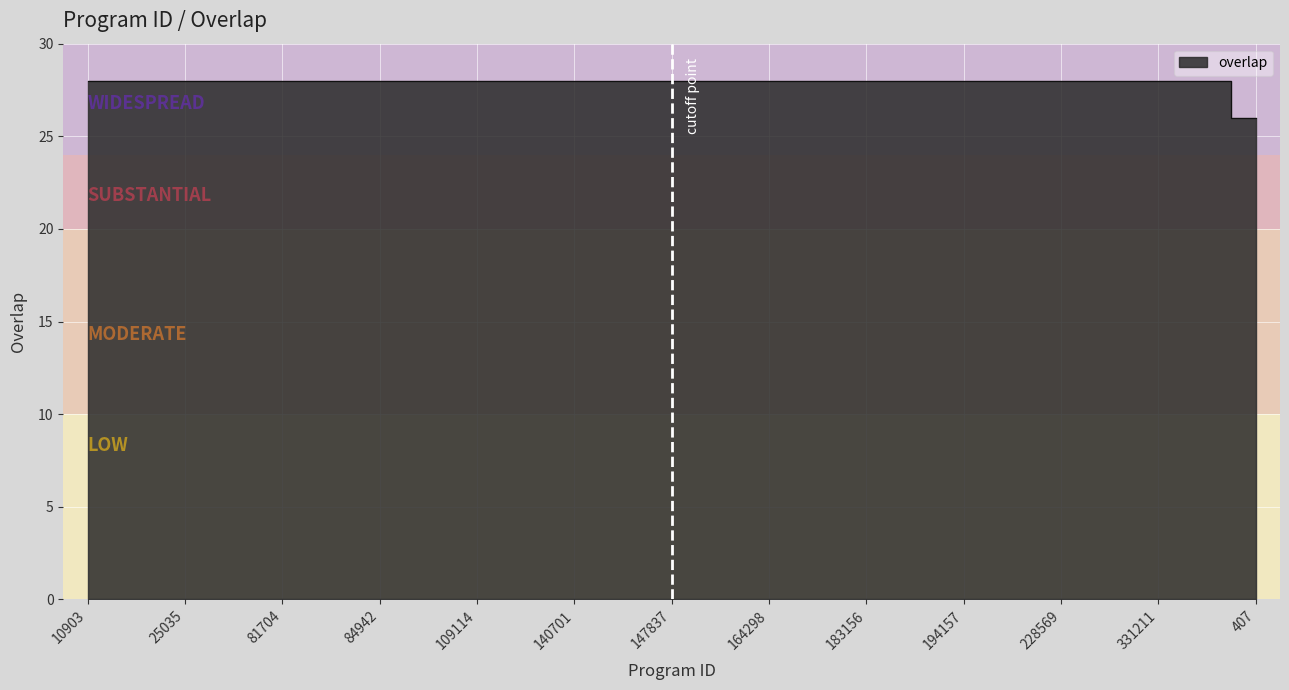

At which category does the chart reach its minimum across all series?

407